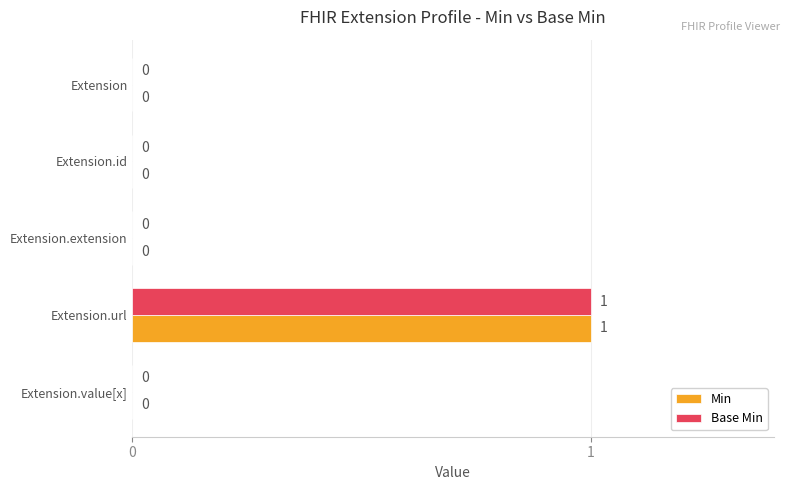

Is the value of Min at Extension greater than the value of Base Min at Extension.url?

No